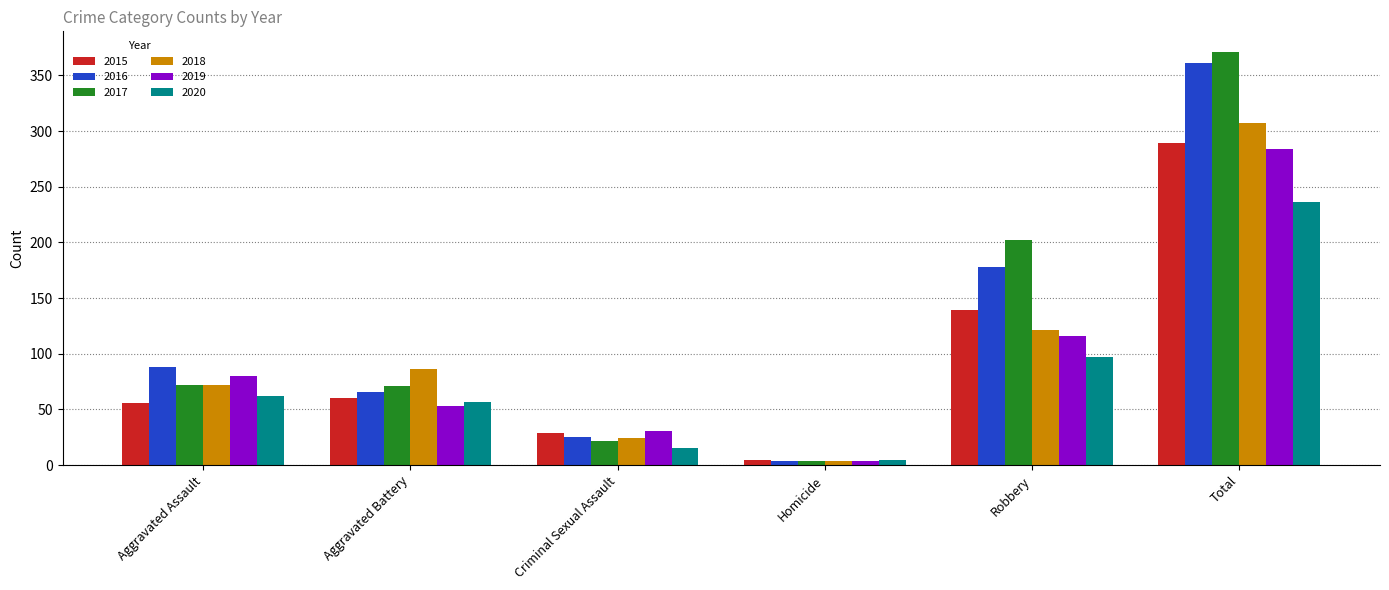

How many data points does each series have?

6